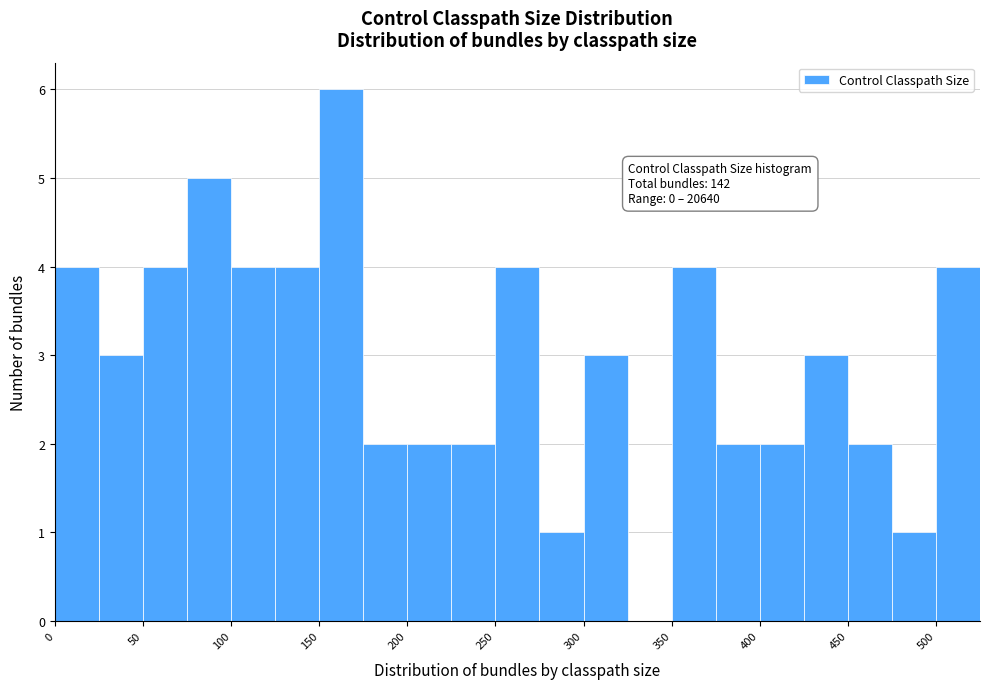

Which range on the x-axis has the tallest bar?

150 to 175